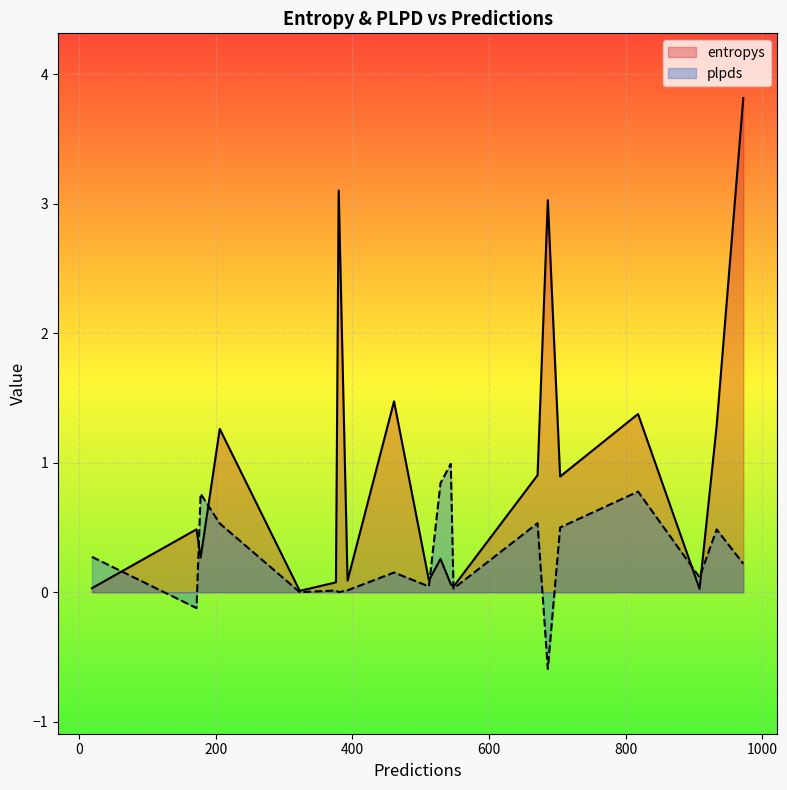

How many intersections are there between entropys and plpds?

10